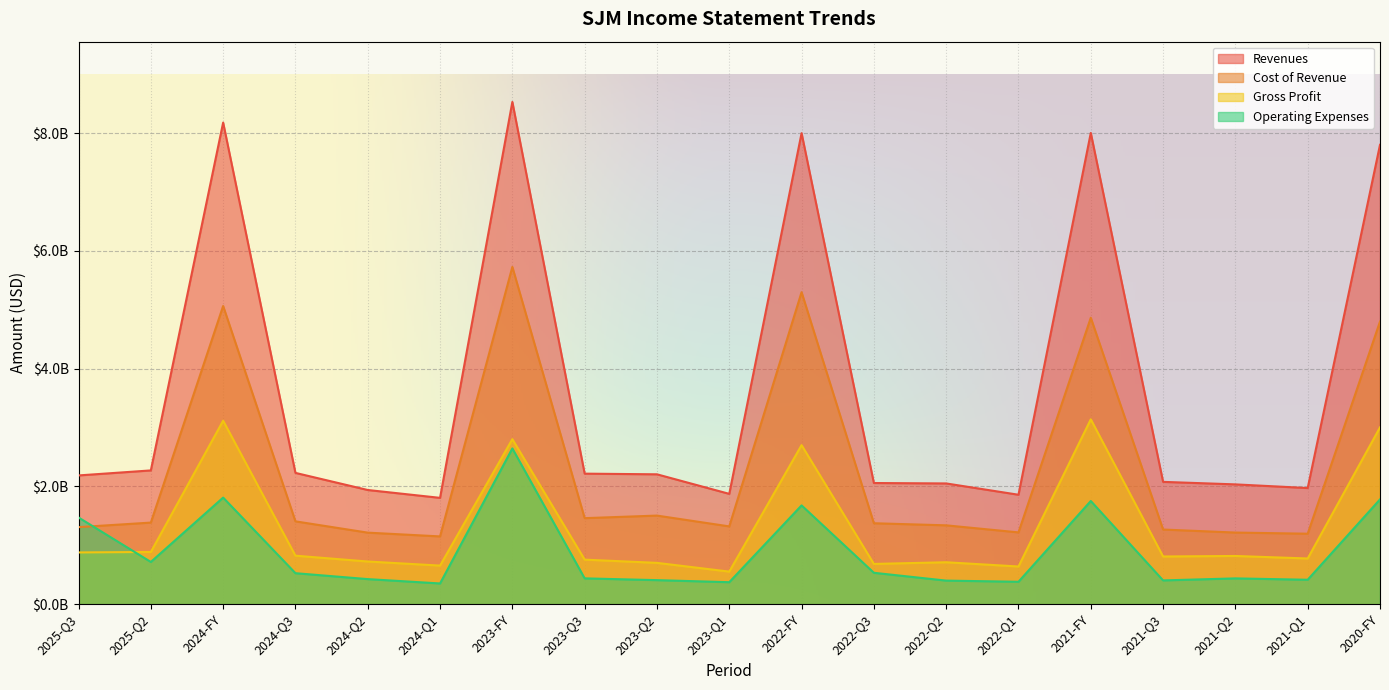

List the series in order of their overall mean, highest first.

Revenues, Cost of Revenue, Gross Profit, Operating Expenses